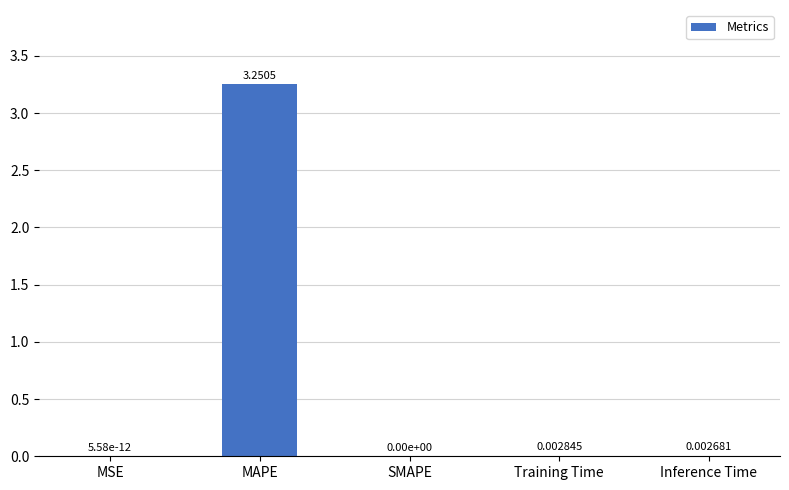

Which has a higher value, Training Time or Inference Time?

Training Time